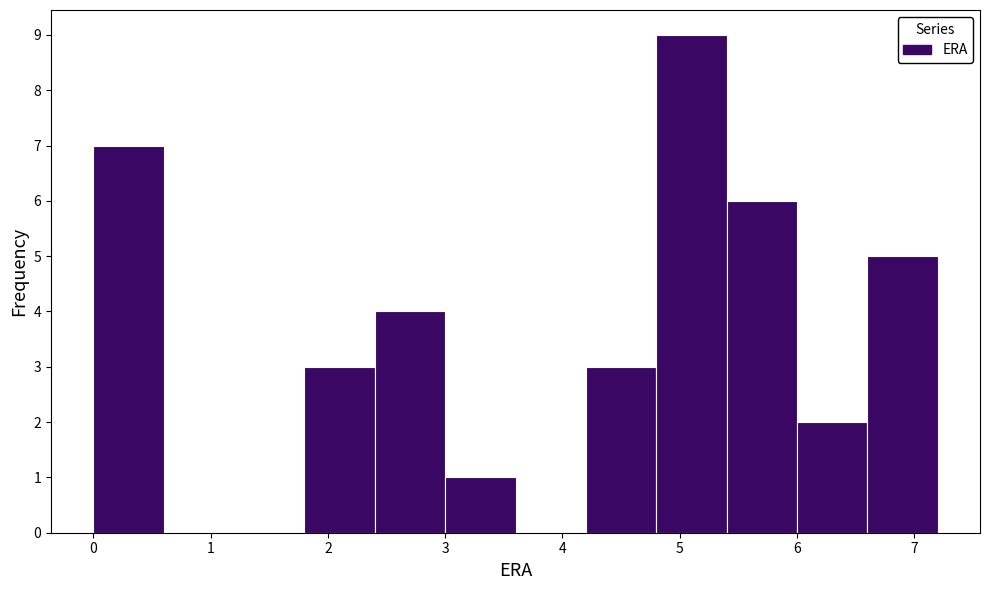

Reading left to right, list every bar in this chart as the range it spans on the x-axis followed by its height. The values are not printed on the chart, so give them approximately, as read against the axis.

0.0 to 0.6: 7
0.6 to 1.2: 0
1.2 to 1.8: 0
1.8 to 2.4: 3
2.4 to 3.0: 4
3.0 to 3.6: 1
3.6 to 4.2: 0
4.2 to 4.8: 3
4.8 to 5.4: 9
5.4 to 6.0: 6
6.0 to 6.6: 2
6.6 to 7.2: 5